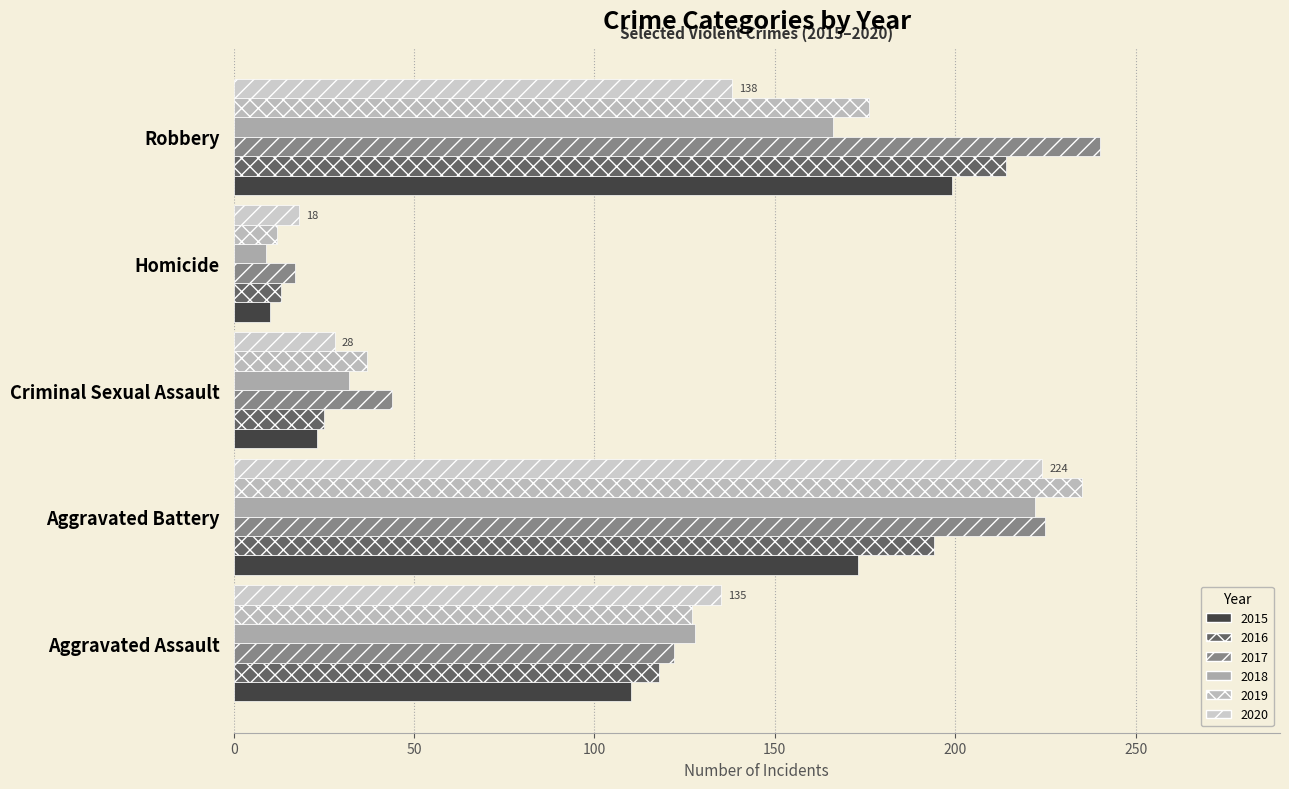

Which series has the widest spread of values?

2017